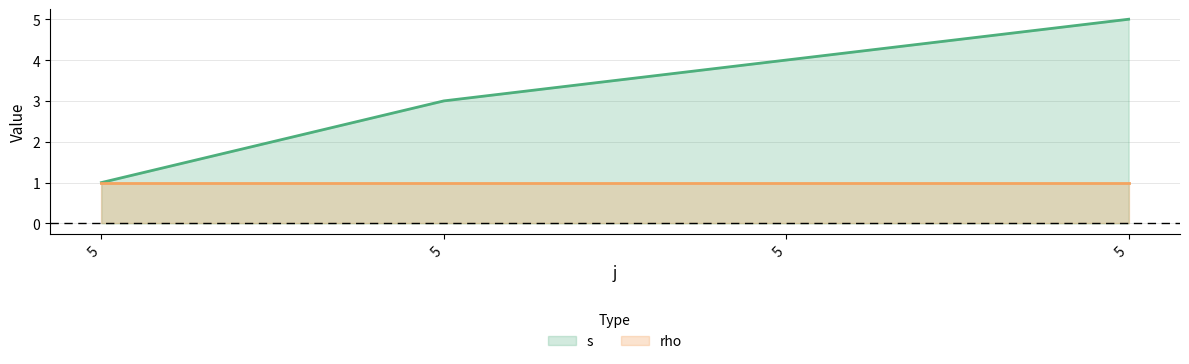

Is it true that the value at 5 is 7?

False